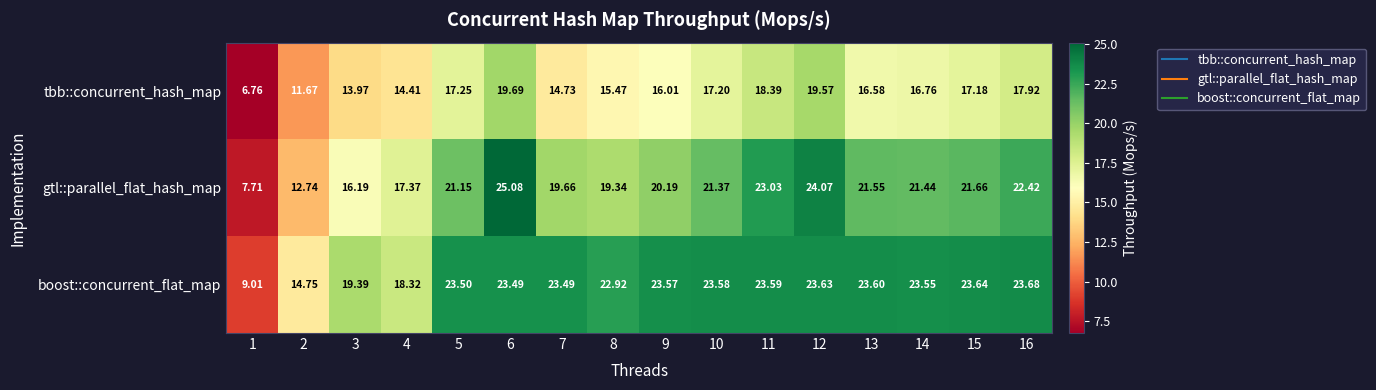

Rank the series by their maximum value, from lowest to highest.

tbb::concurrent_hash_map, boost::concurrent_flat_map, gtl::parallel_flat_hash_map